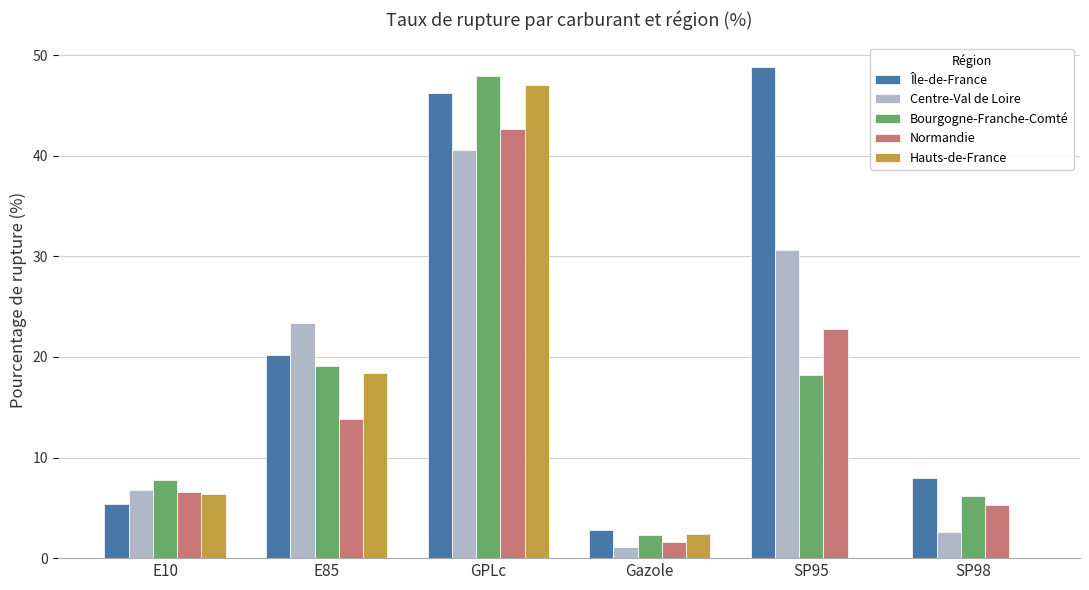

Which series has the largest total across all categories?

Île-de-France